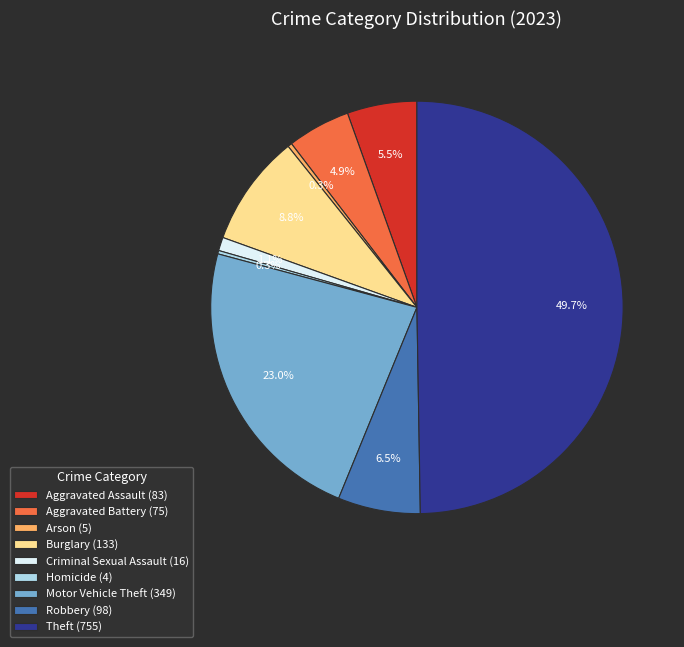

What is the total percentage of Aggravated Battery (75) and Criminal Sexual Assault (16)?

6.0%